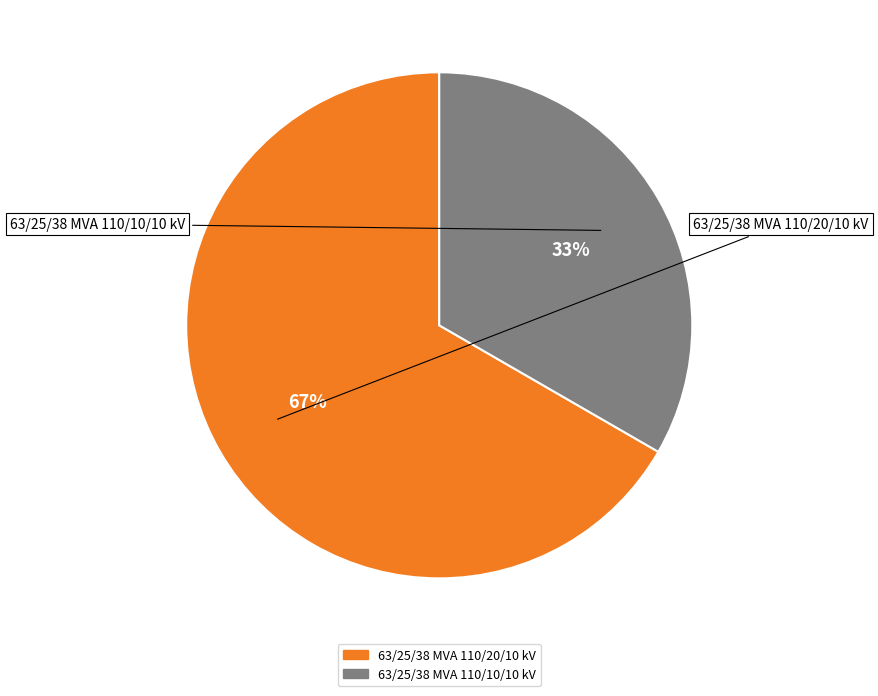

Is the sum of 63/25/38 MVA 110/10/10 kV and 63/25/38 MVA 110/20/10 kV greater than half?

Yes